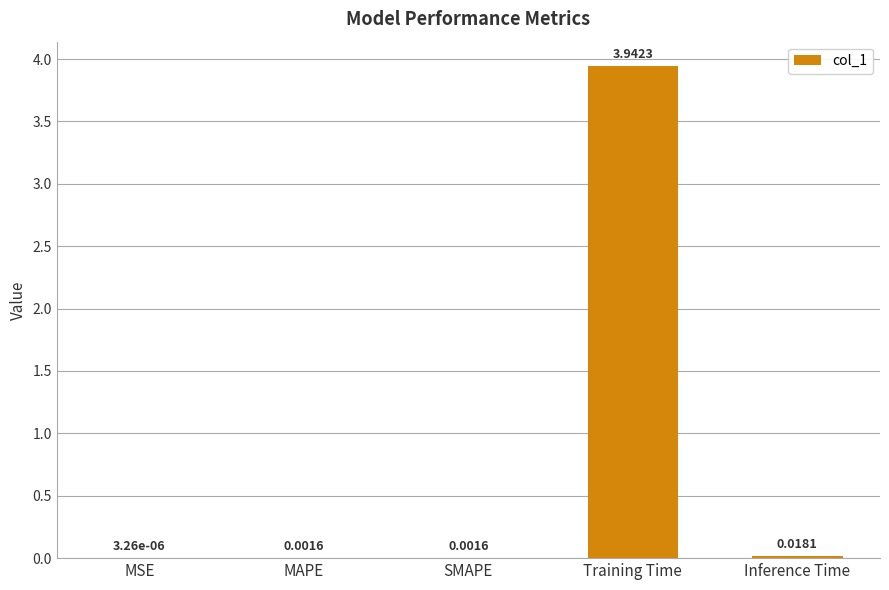

Which has a higher value, MAPE or MSE?

MAPE